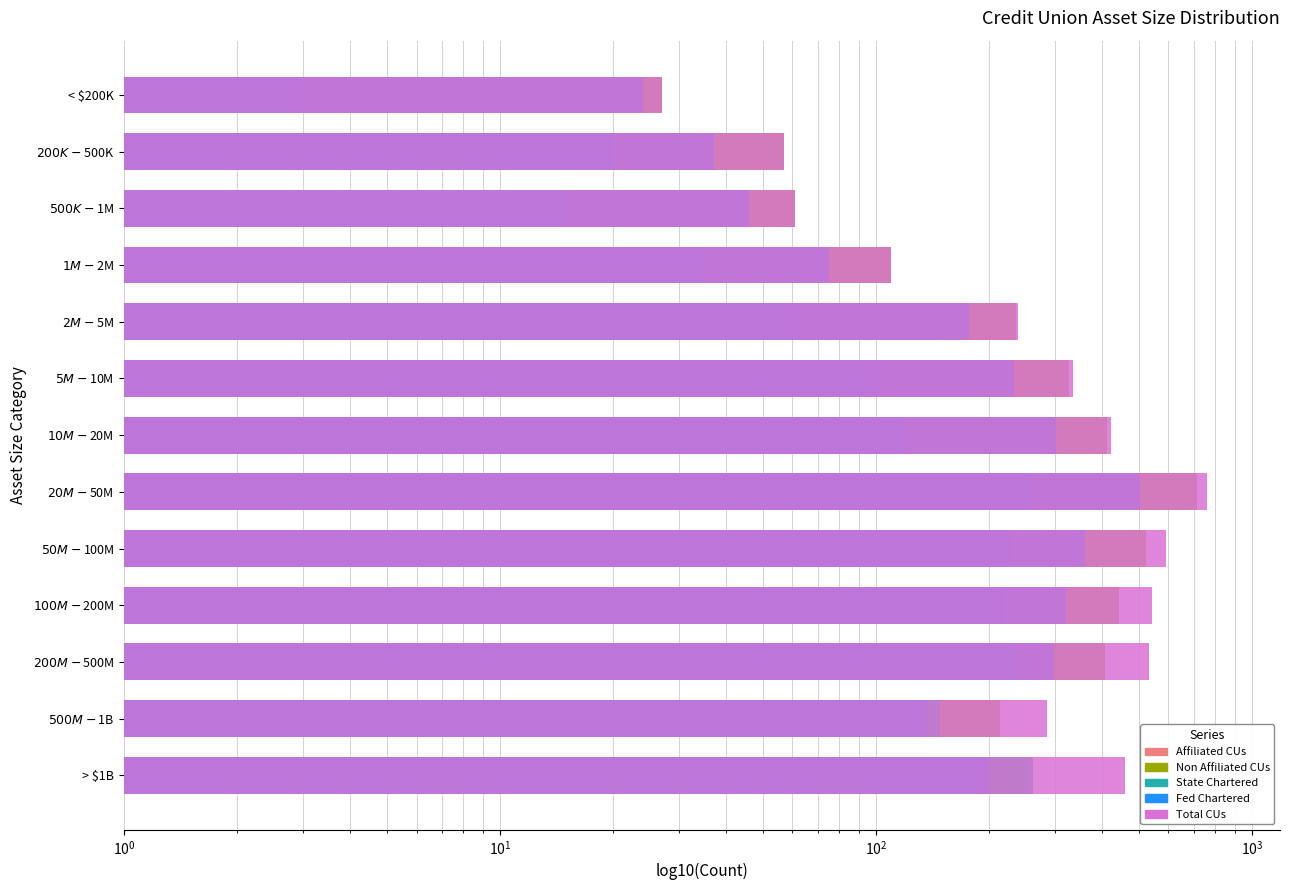

Reading right to left, what are all the values shown in this chart?

Affiliated CUs: 206.0	71.0	123.0	98.0	68.0	45.0	9.0	7.0	3.0	0.1	0.1	0.1	0.1
Non Affiliated CUs: 254.0	214.0	408.0	443.0	522.0	715.0	413.0	327.0	236.0	110.0	61.0	57.0	27.0
State Chartered: 261.0	148.0	233.0	220.0	229.0	257.0	120.0	101.0	62.0	35.0	15.0	20.0	3.0
Fed Chartered: 199.0	137.0	298.0	321.0	361.0	503.0	302.0	233.0	177.0	75.0	46.0	37.0	24.0
Total CUs: 460.0	285.0	531.0	541.0	590.0	760.0	422.0	334.0	239.0	110.0	61.0	57.0	27.0